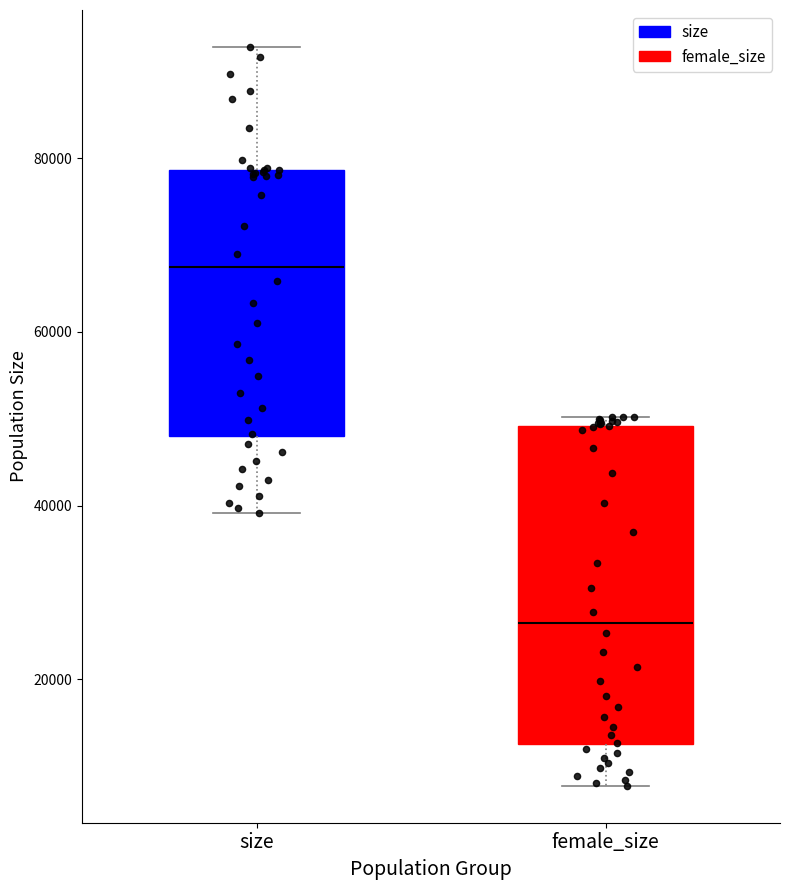

Reading left to right, read every box against the y-axis: the position of its median line, the range the box covers, and the ends of its whiskers. The values are not printed on the chart, so give them approximately, as read against the axis.

size: median 68000, box 48000 to 78000, whiskers 40000 to 92000
female_size: median 26000, box 12000 to 50000, whiskers 8000 to 50000 (just above the box's upper edge)